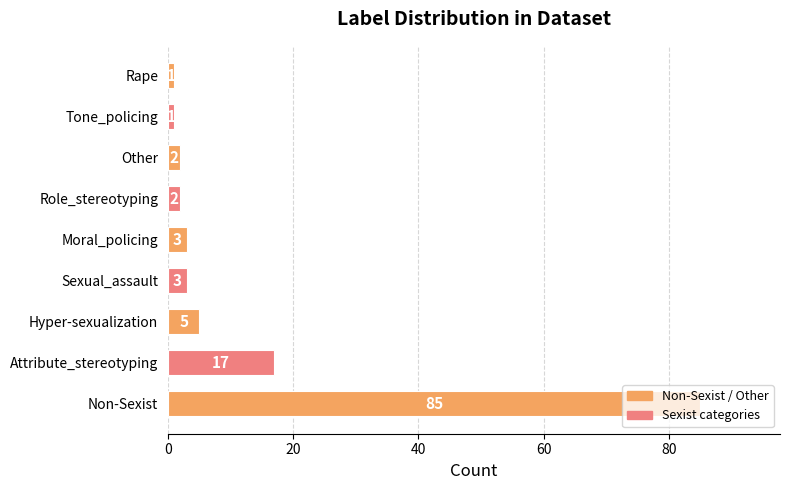

True or false: the data shows 2 at Role_stereotyping.

True